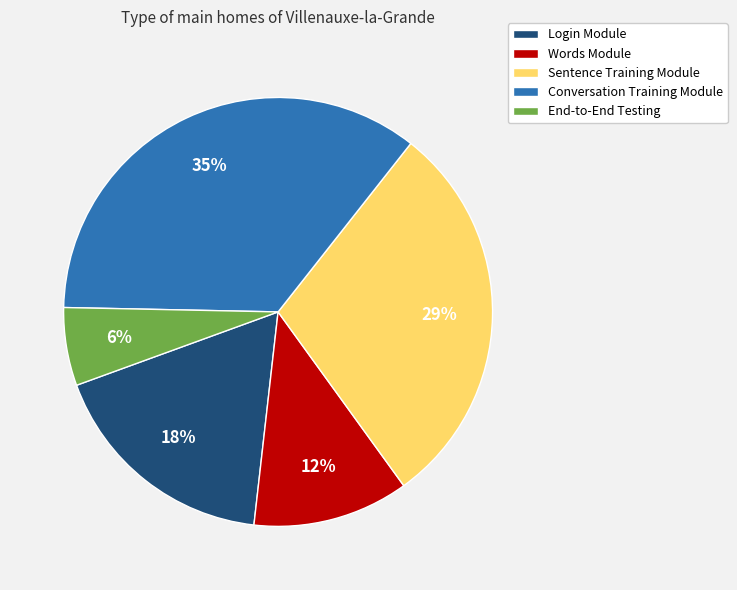

To the nearest percent, what is the combined percentage of End-to-End Testing and Words Module?

18%